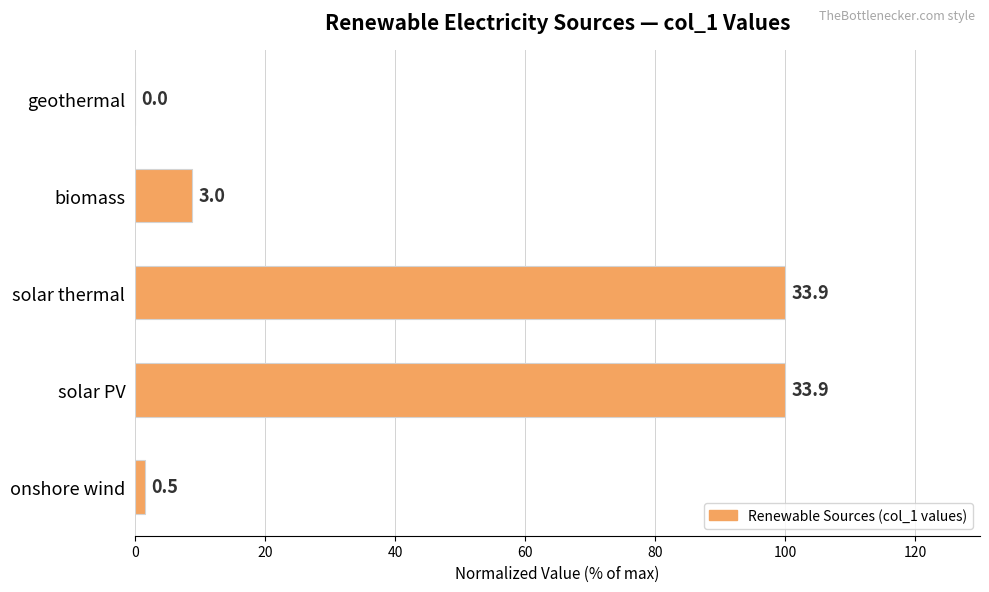

What is the difference between the maximum and minimum values?

100.0